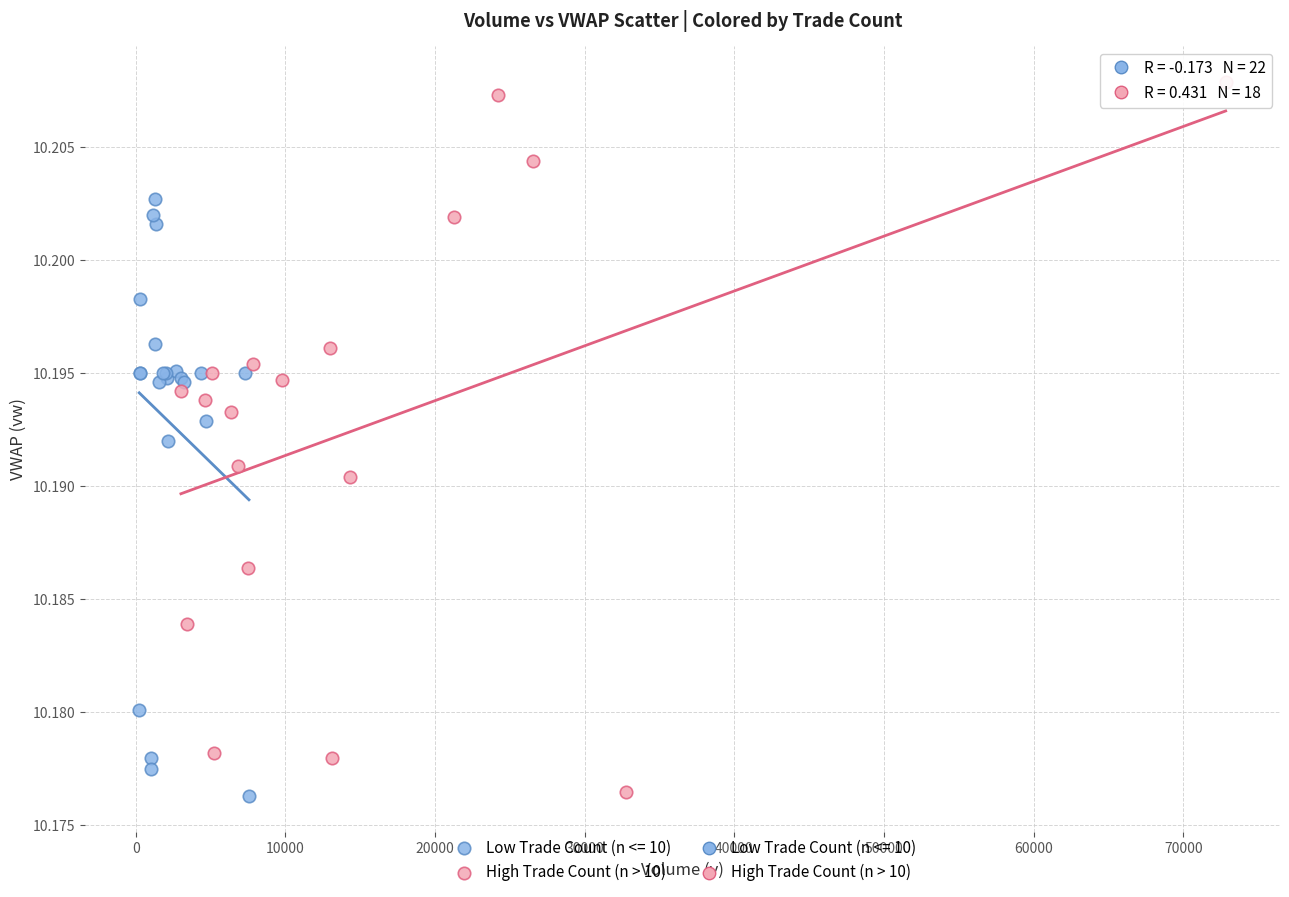

Which series reaches the maximum Y coordinate?

High Trade Count (n > 10)